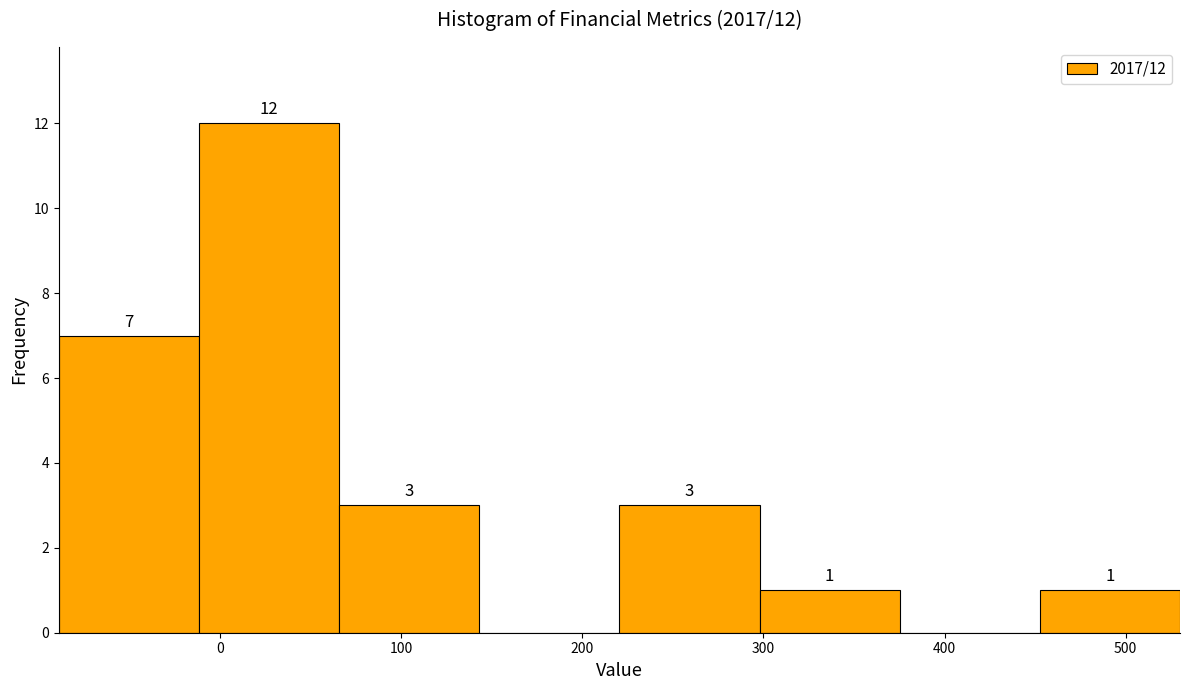

Over which range of the x-axis is the bar tallest?

-10 to 70